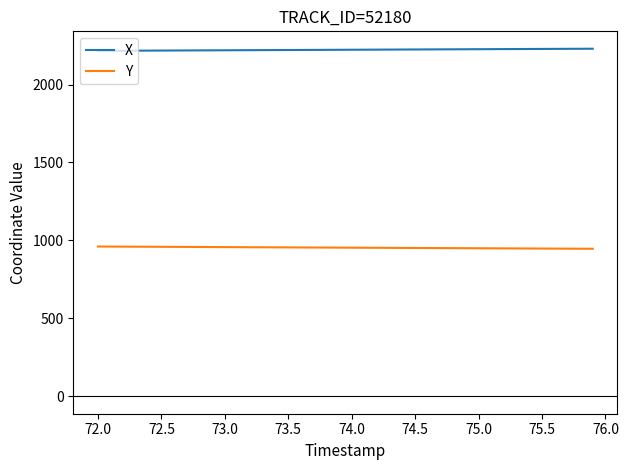

Rank the series by their maximum value, from highest to lowest.

X, Y